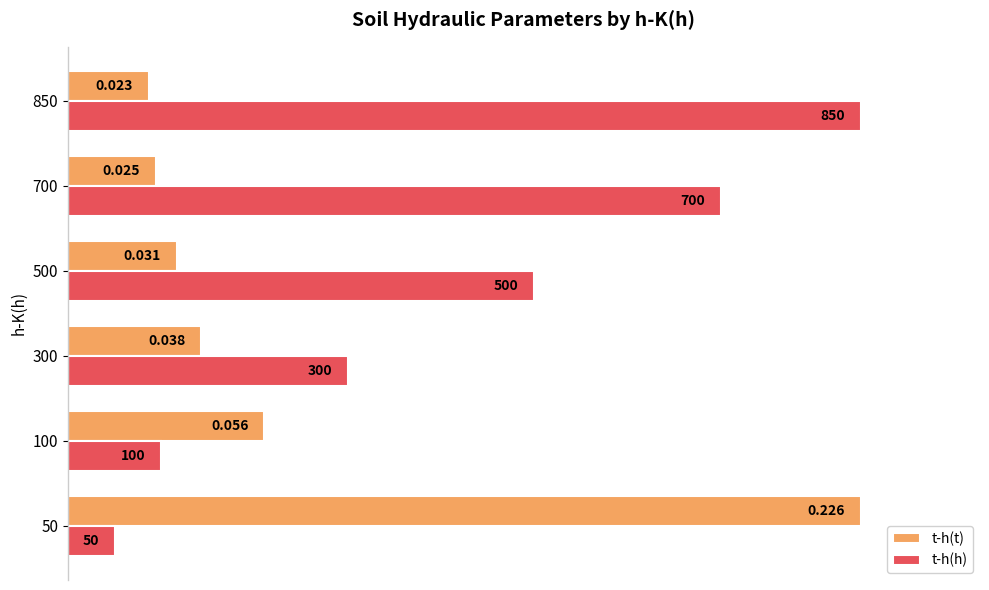

Which series changed the most between 100 and 500?

t-h(h)